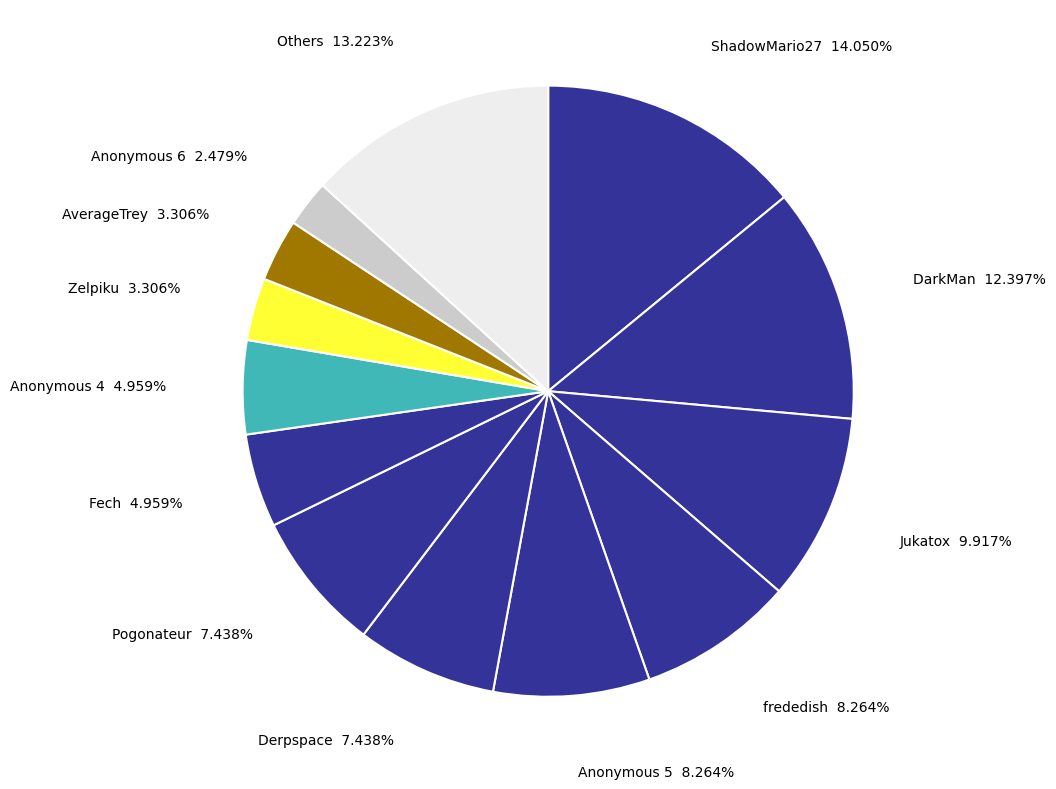

Count the number of slices in the pie.

13